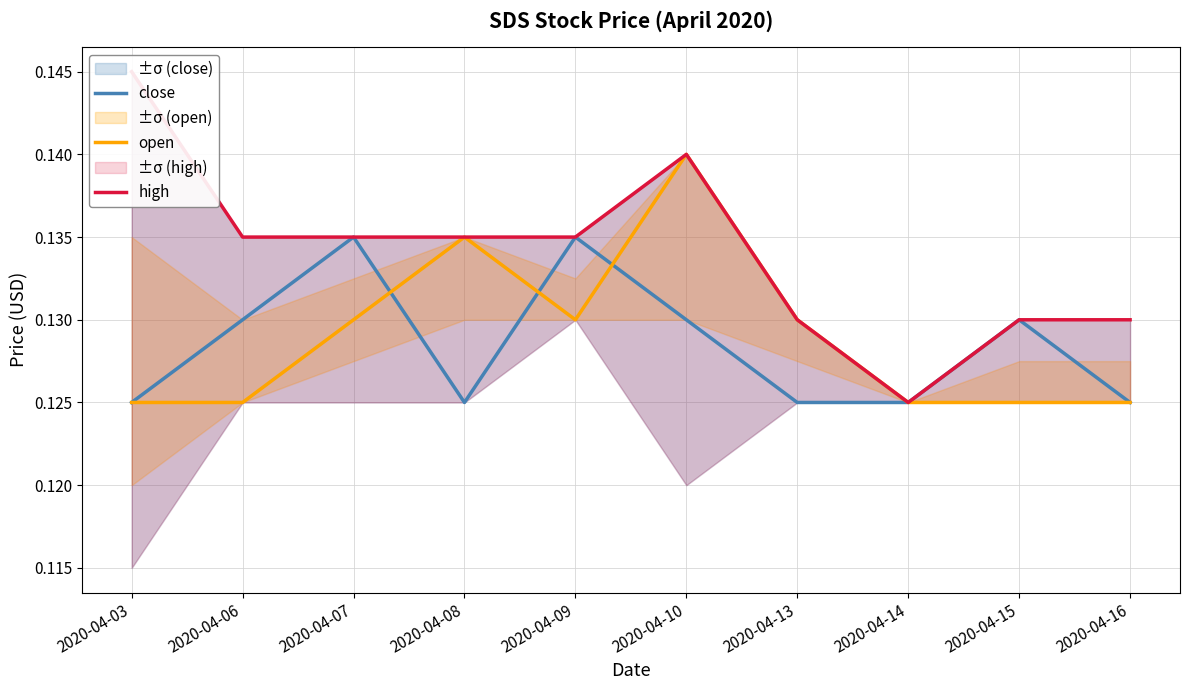

The high series shows 0.0 at 2020-04-10. True or false?

False